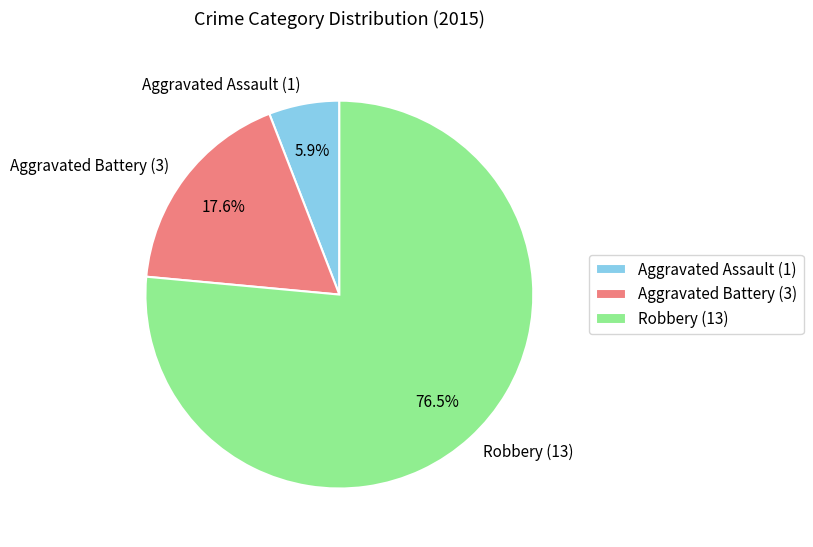

Approximately how many times larger is the value at Robbery compared to Aggravated Assault?

13.0